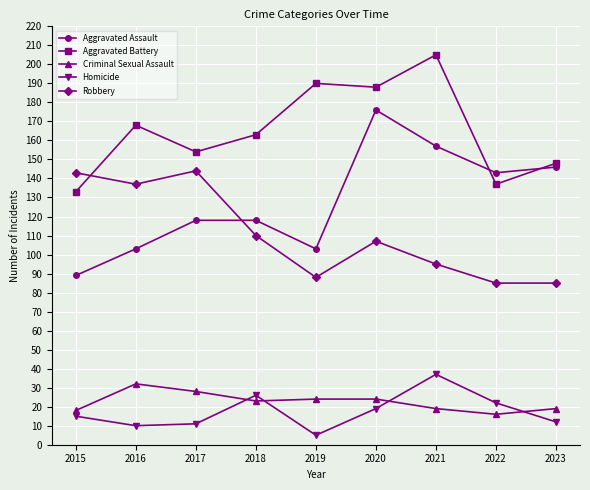

What is the spread (max minus min) of values at 2019?

185